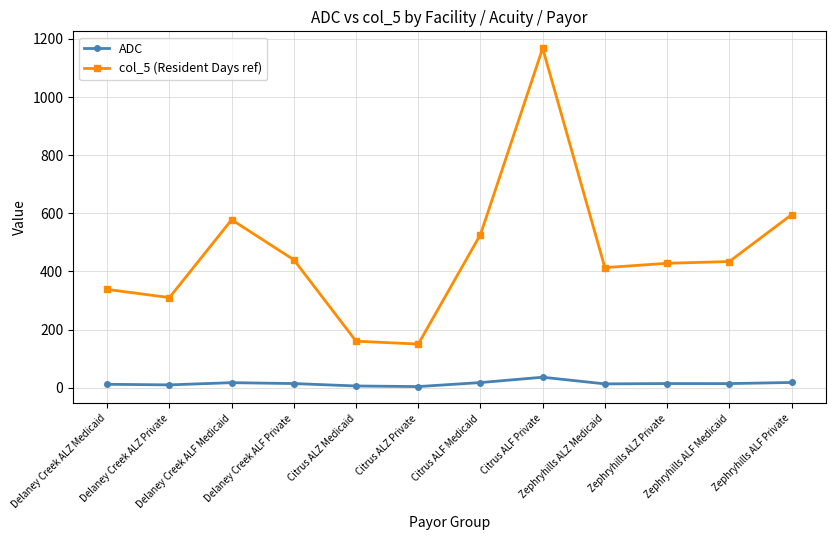

What is the difference between the maximum and minimum values in the col_5 (Resident Days ref) series?

1018.0